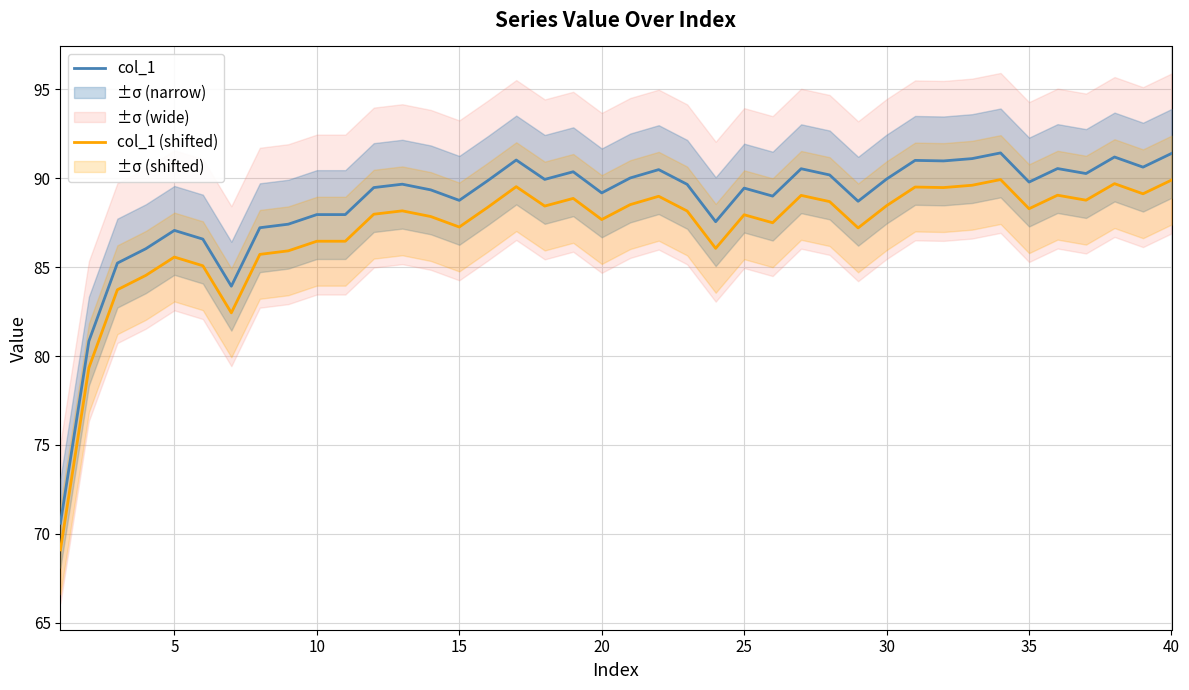

The value of col_1 at 15 is 22.0. True or false?

False